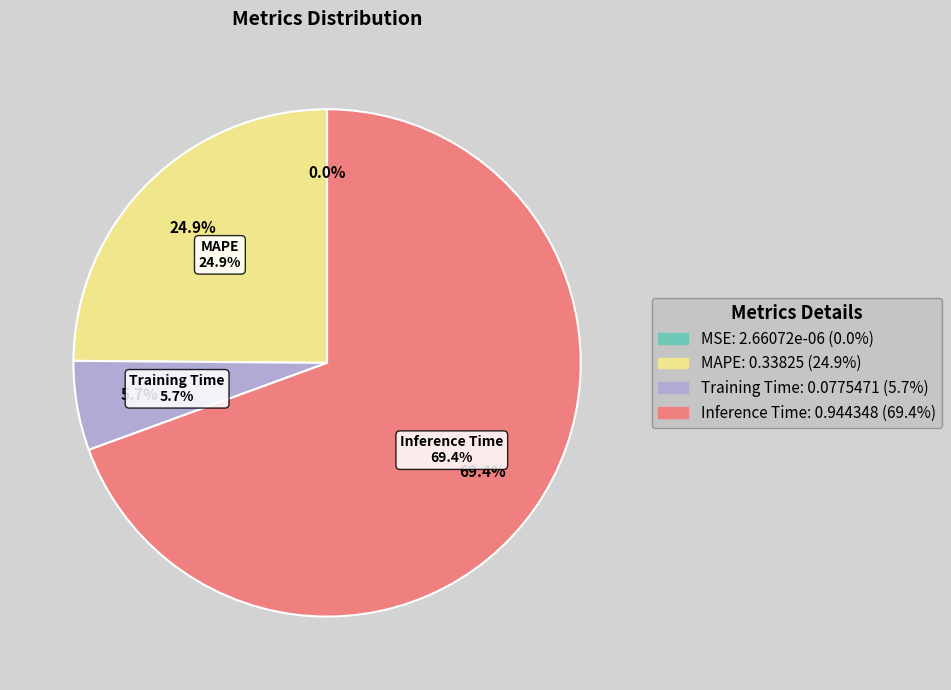

Is the sum of Training Time and MAPE greater than half?

No